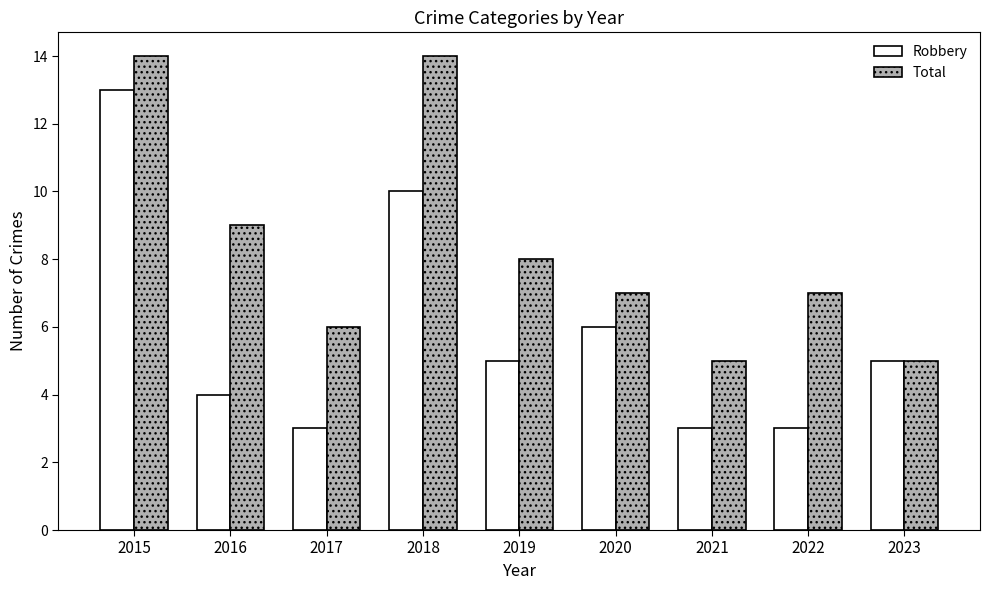

What is the difference between the maximum and second lowest values in the Total series?

9